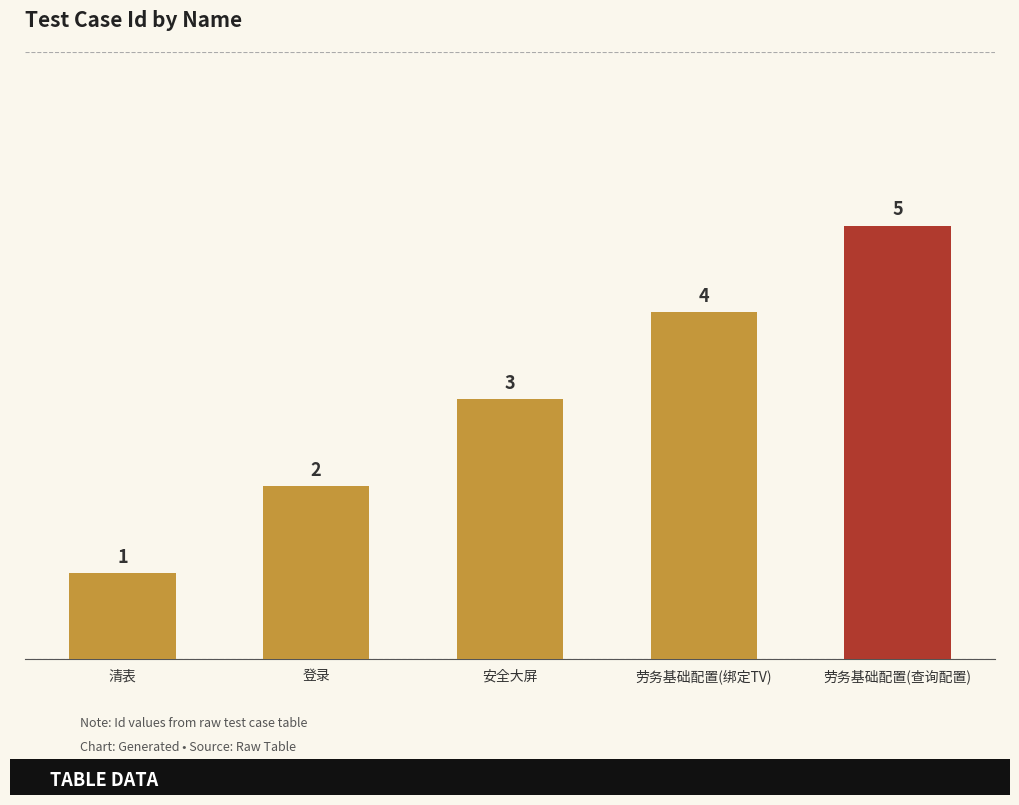

What is the value of the 2nd bar from the left?

2